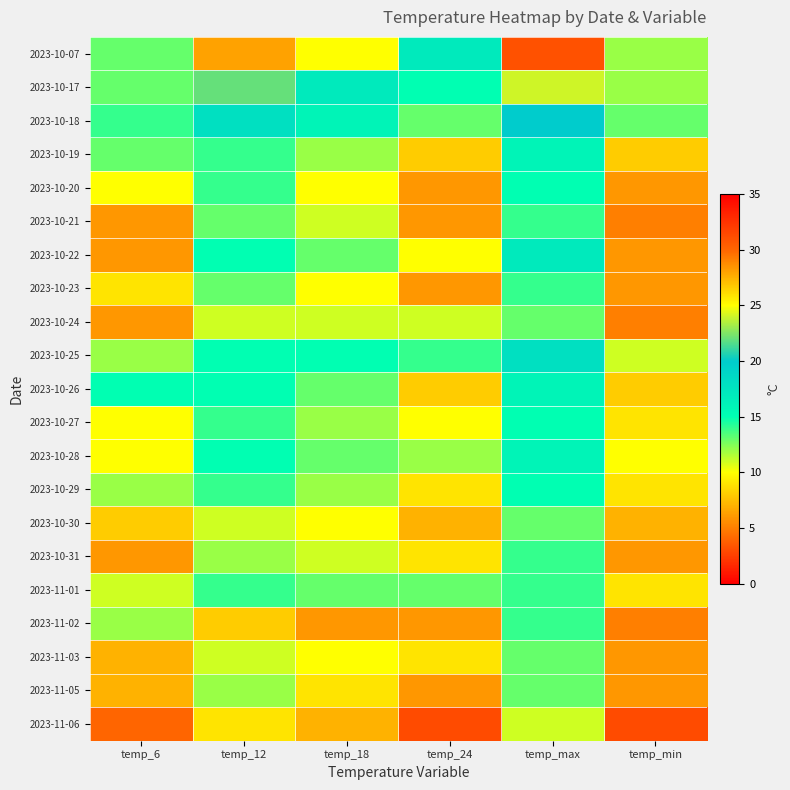

What is the minimum value shown in the chart?

3